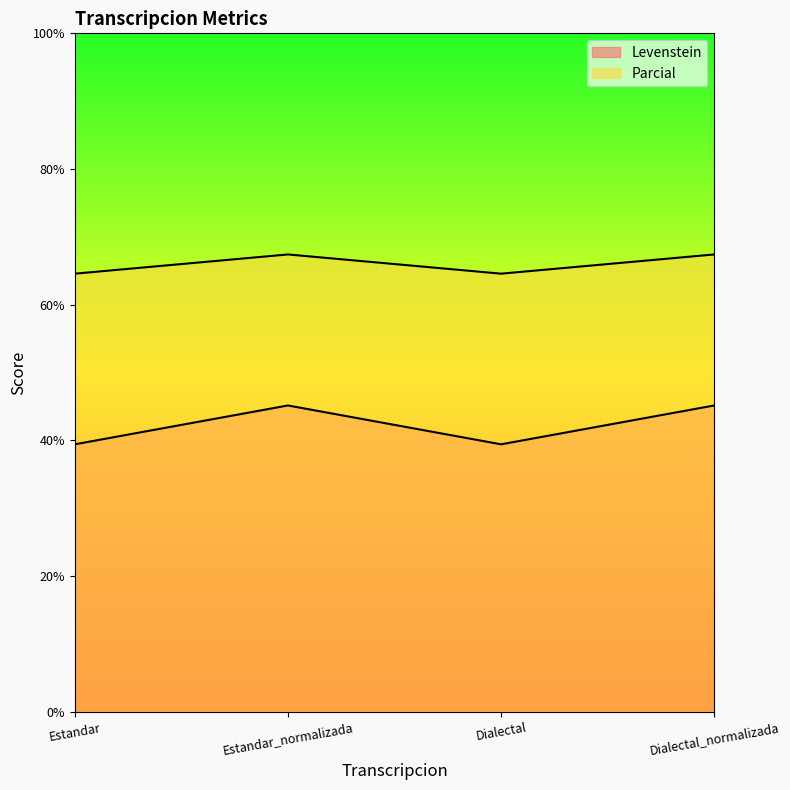

True or false: Levenstein and Parcial cross at least once.

False